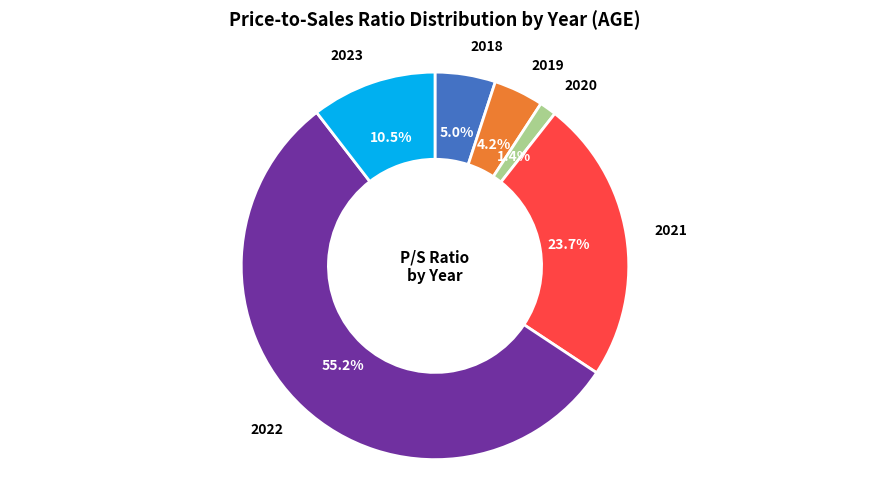

Rank the categories by value from lowest to highest.

2020, 2019, 2018, 2023, 2021, 2022